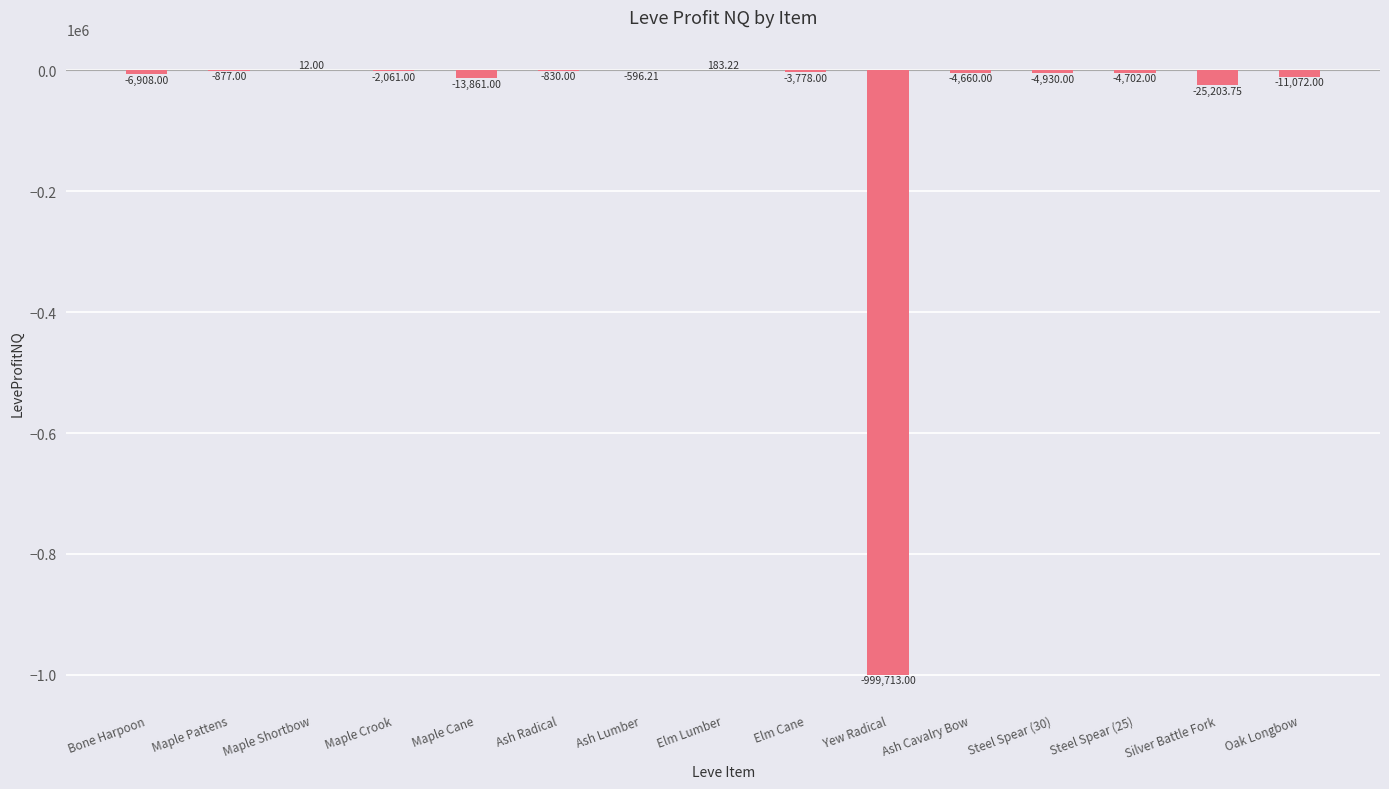

Are the bars horizontal?

No